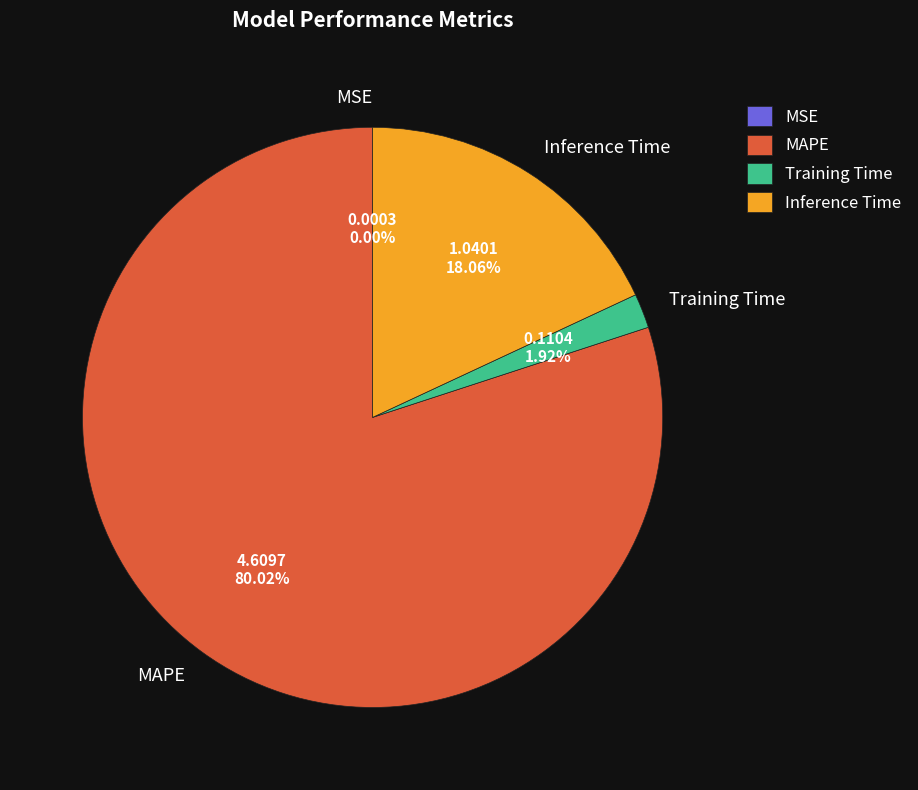

To the nearest percent, what portion does Inference Time represent?

18%